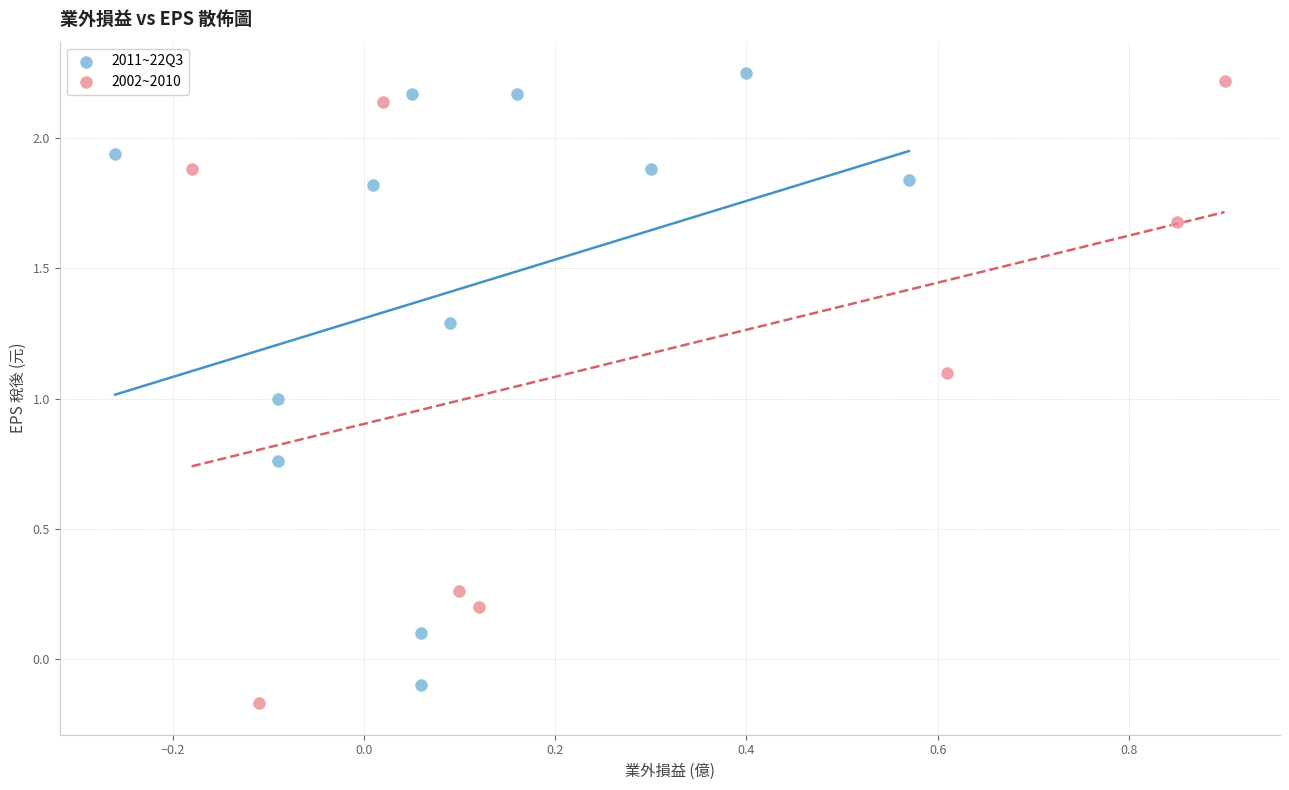

What are all the series names shown in the legend?

2011~22Q3, 2002~2010